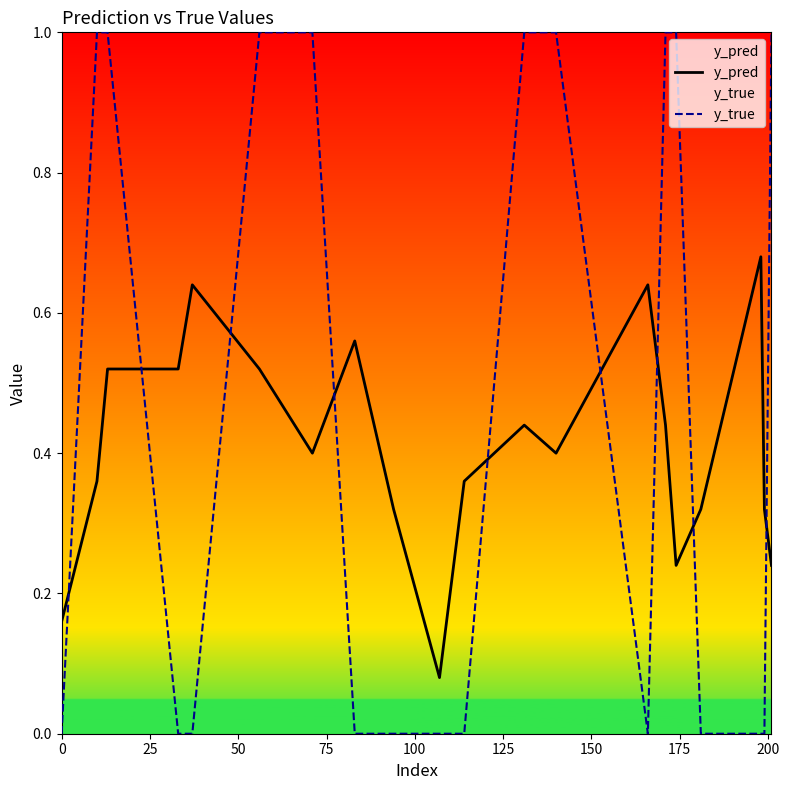

Reading left to right, what are all the values shown in this chart?

y_pred: 0.2	0.4	0.5	0.5	0.6	0.5	0.4	0.6	0.3	0.1	0.4	0.4	0.4	0.6	0.4	0.2	0.3	0.7	0.3	0.2
y_true: 0.0	1.0	1.0	0.0	0.0	1.0	1.0	0.0	0.0	0.0	0.0	1.0	1.0	0.0	1.0	1.0	0.0	0.0	0.0	1.0